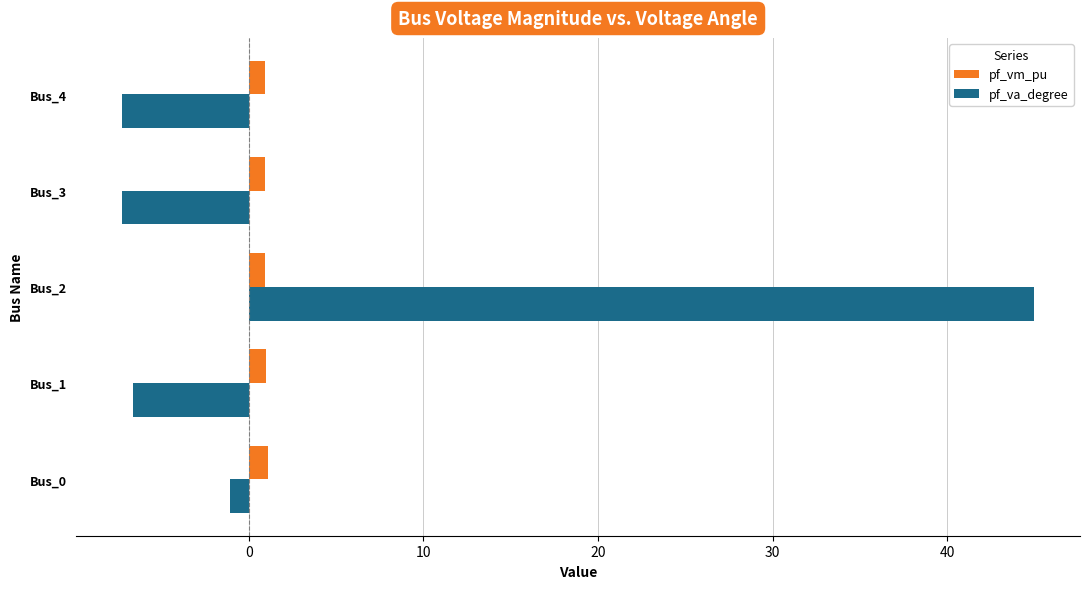

Which series changed the most between Bus_0 and Bus_1?

pf_va_degree